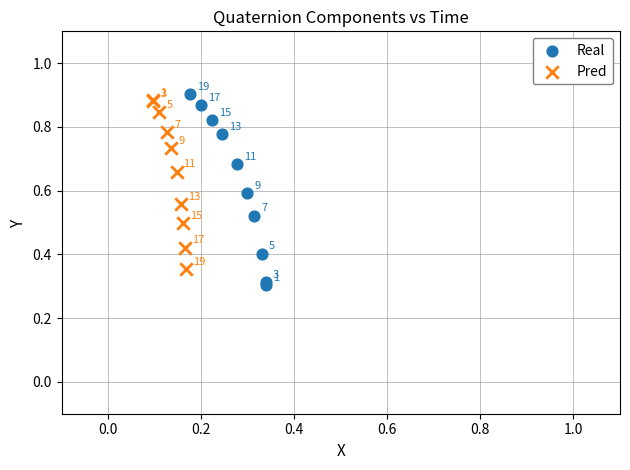

Which series has the largest Y range (max minus min)?

Real